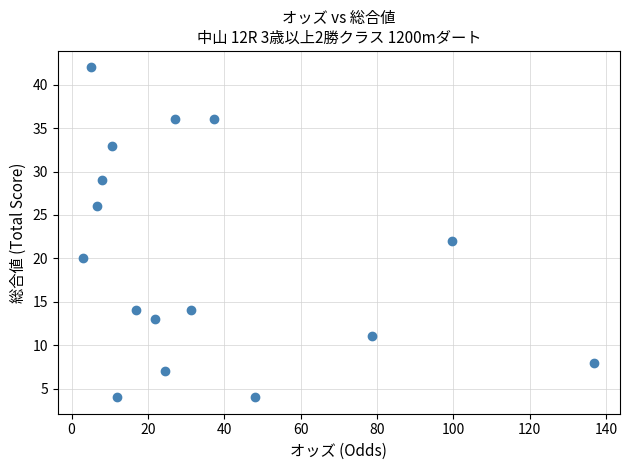

What Y value in the scatter plot is closest to 23?

22